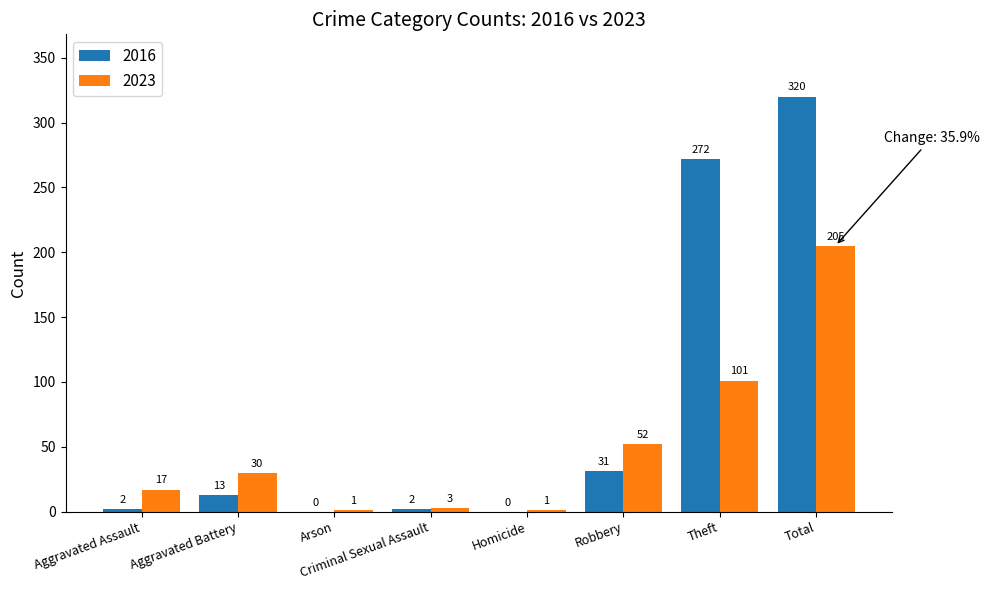

What is the sum of all 2023 values?

410